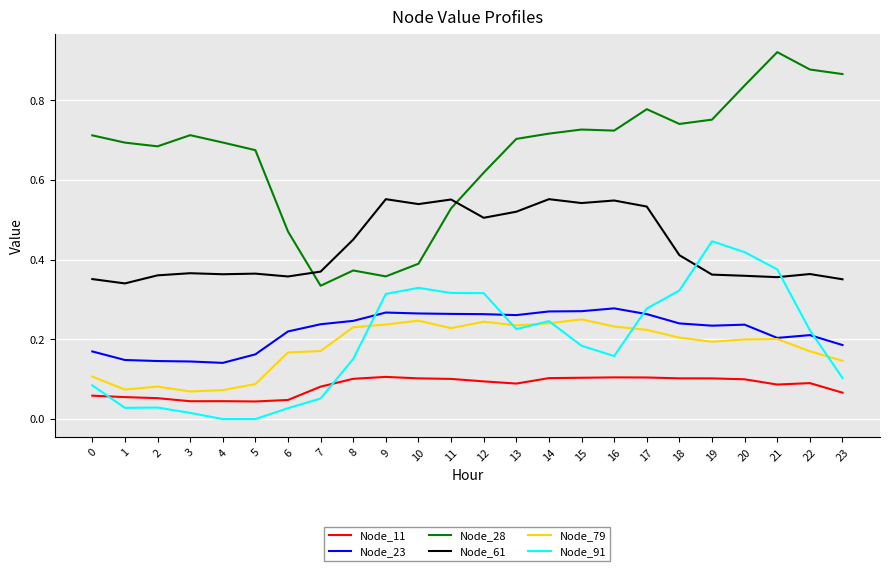

The Node_61 series shows 0.2 at 10. True or false?

False